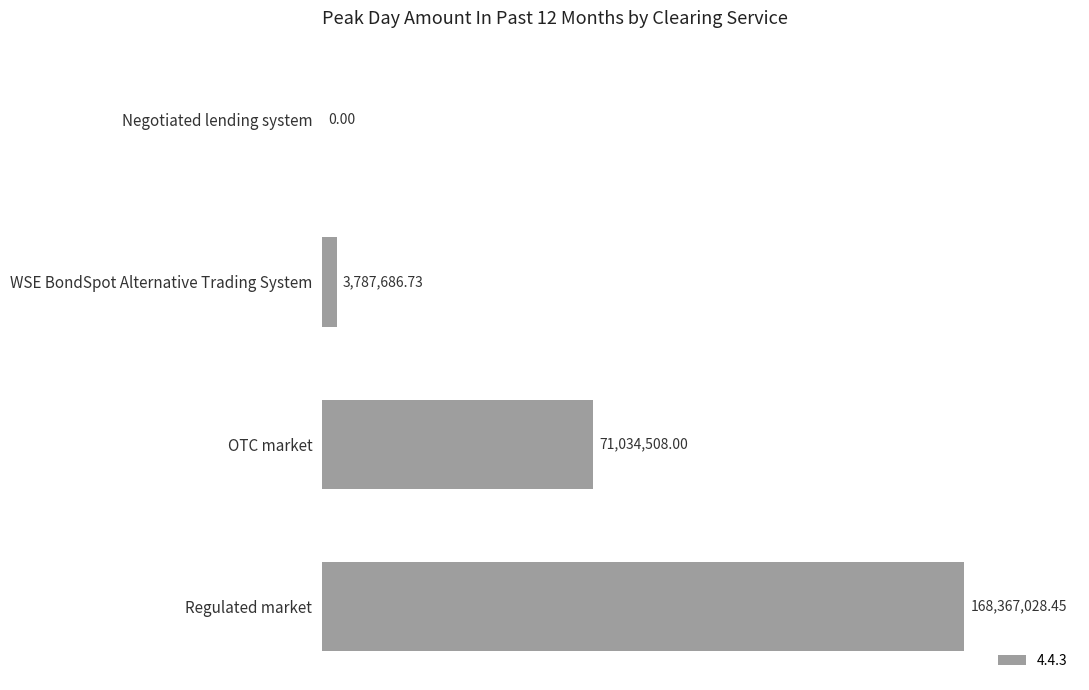

At which category does the chart reach its peak across all series?

Regulated market